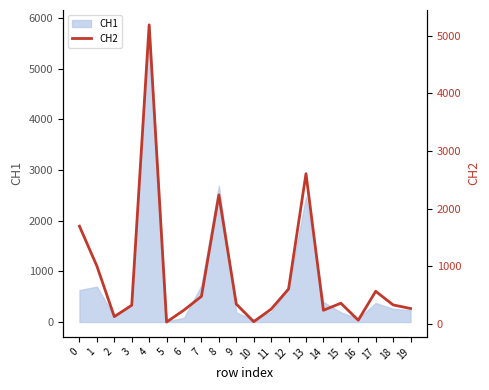

Rank the categories by value from lowest to highest.

5, 10, 16, 2, 14, 6, 11, 19, 3, 18, 9, 15, 7, 17, 12, 1, 0, 8, 13, 4